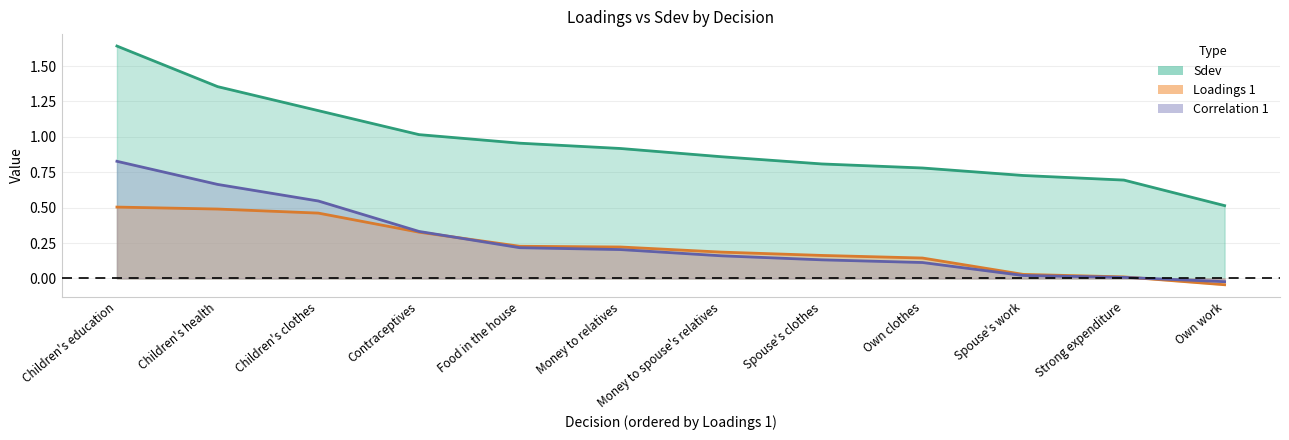

At which category is the sum across all series the highest?

Children's education